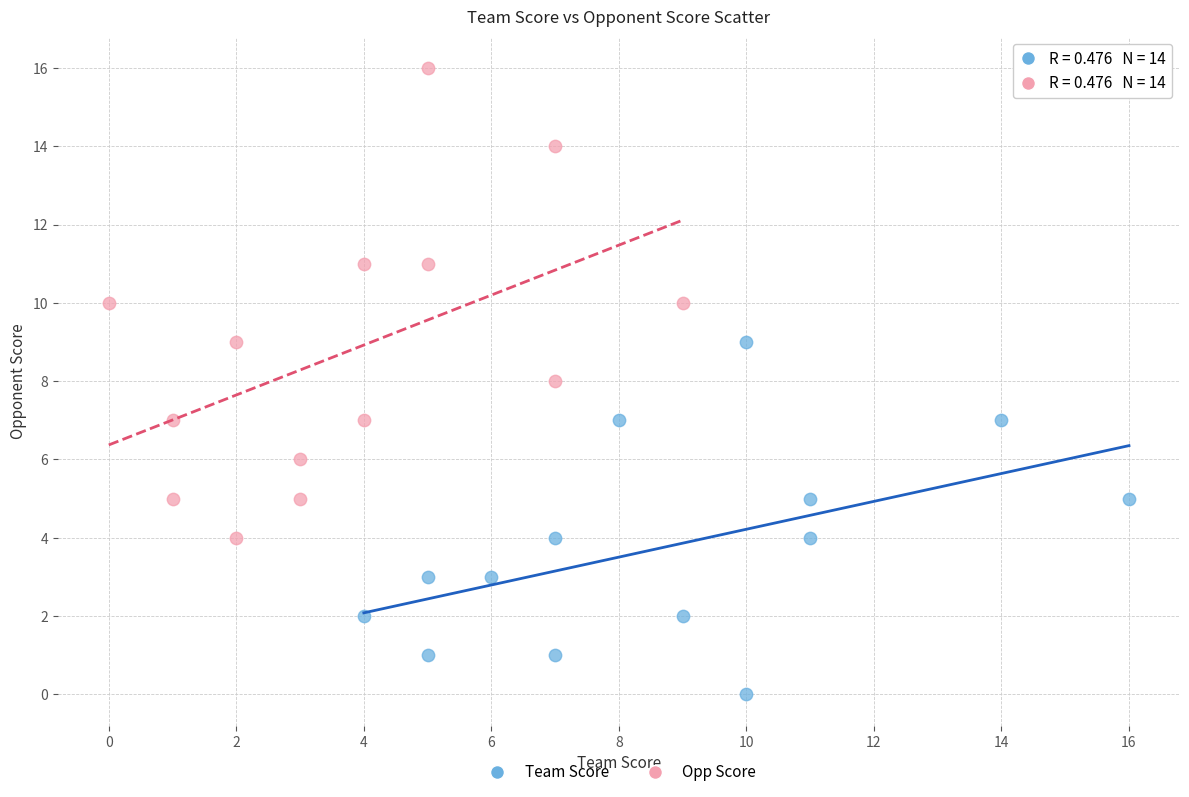

Which series contains the lowest Y value?

Team Score